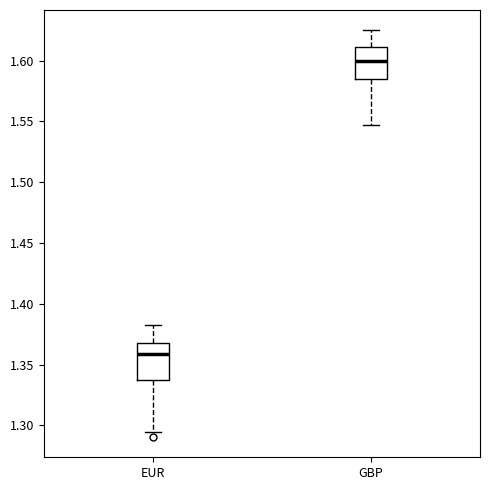

Which box has the highest median line?

GBP